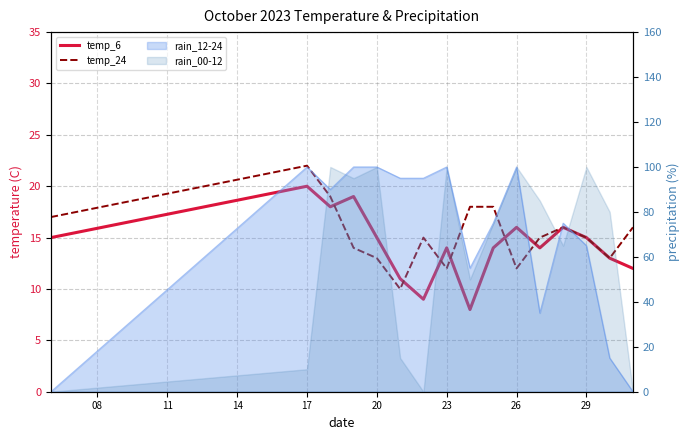

What is the greatest value displayed?

22